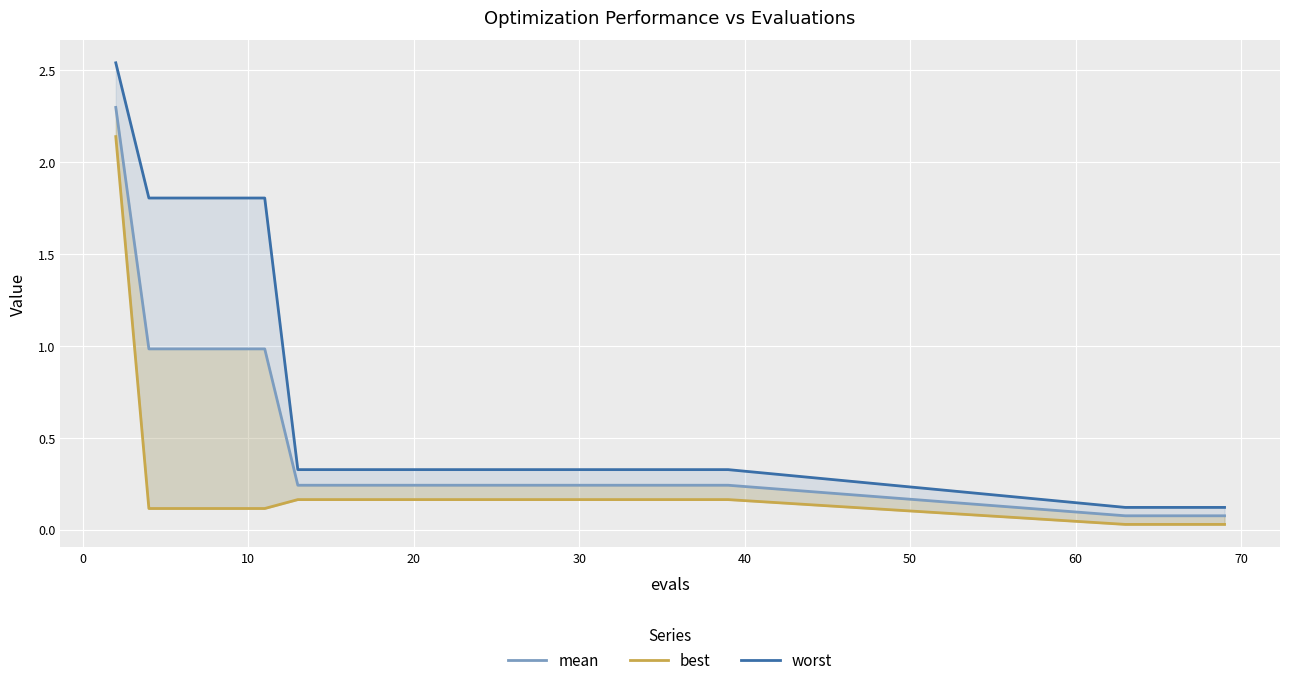

How many lines are shown in the chart?

3